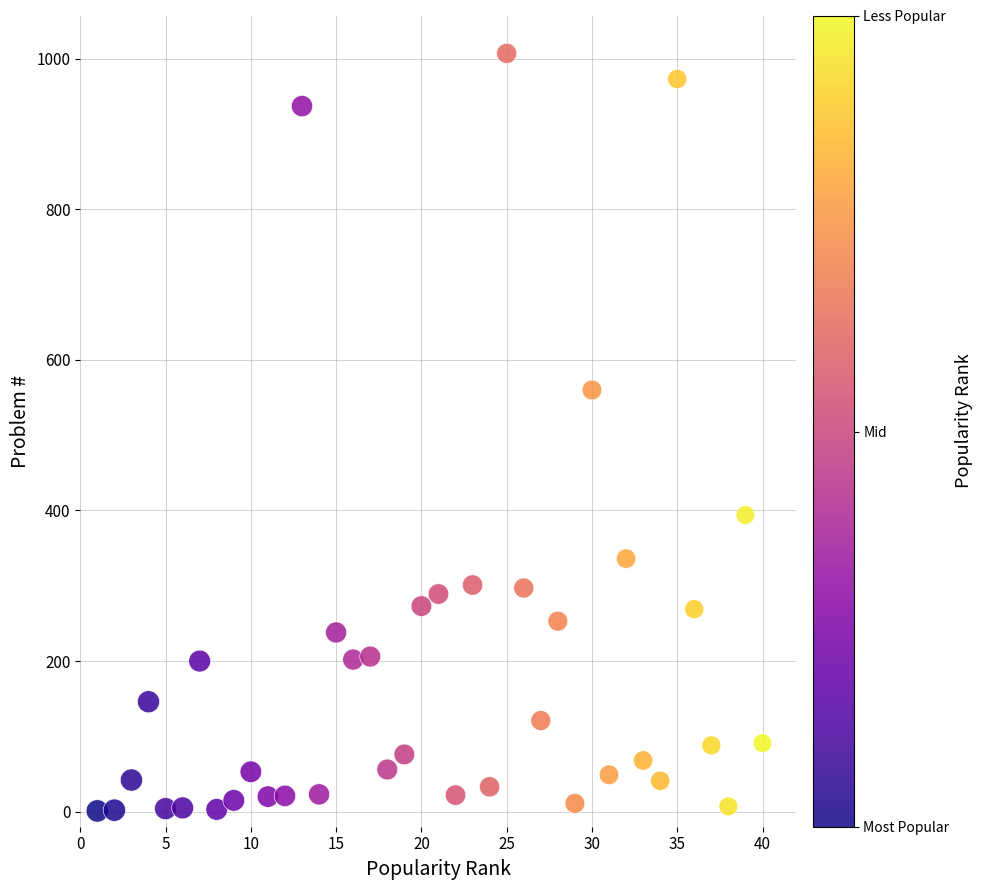

What is the range of X values (max minus min)?

39